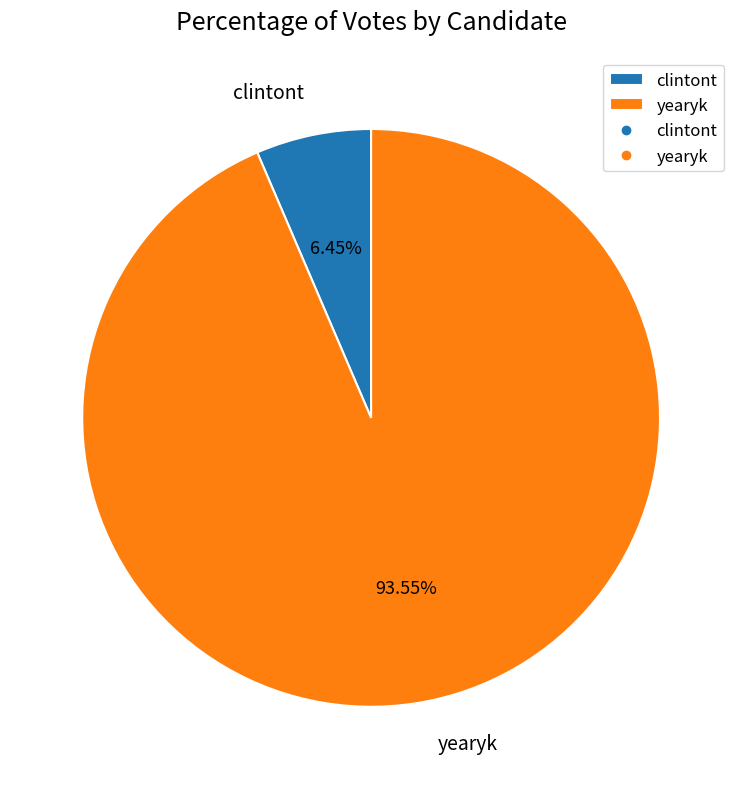

Rank the categories by value from lowest to highest.

clintont, yearyk